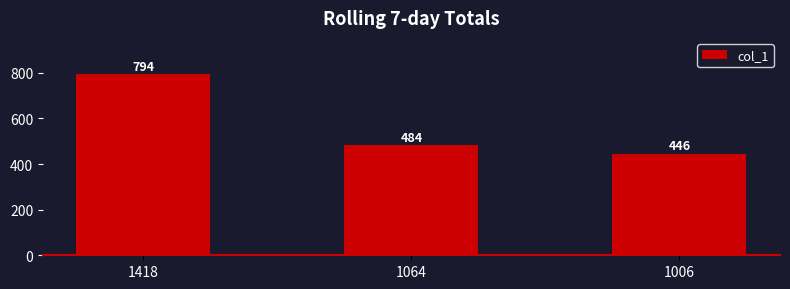

Reading left to right, what are all the values shown in this chart?

794	484	446